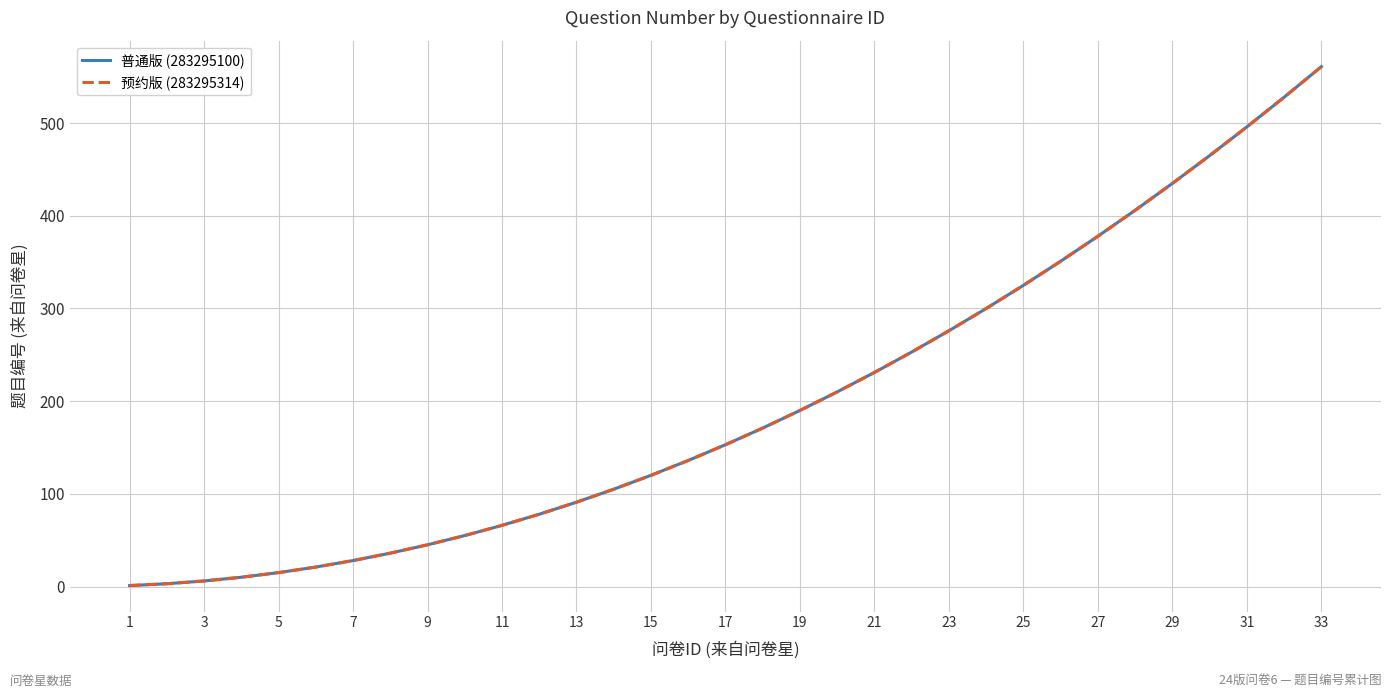

What is the maximum value shown in the chart?

561